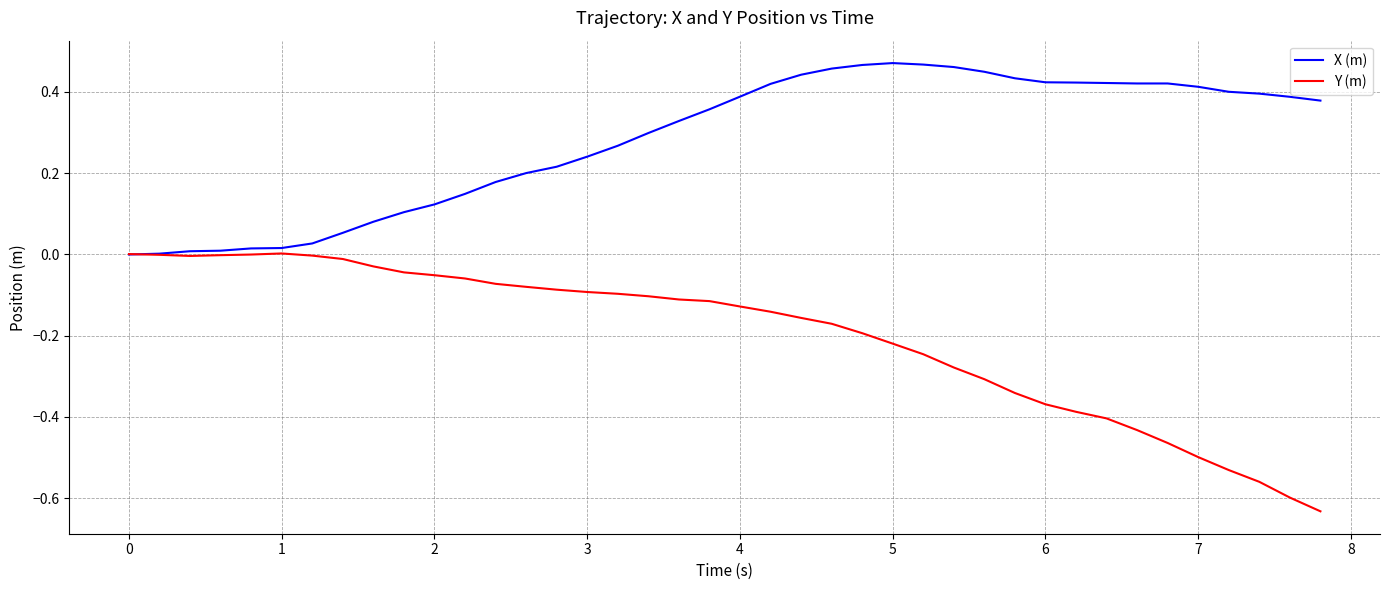

List the series in order of their overall mean, highest first.

X (m), Y (m)